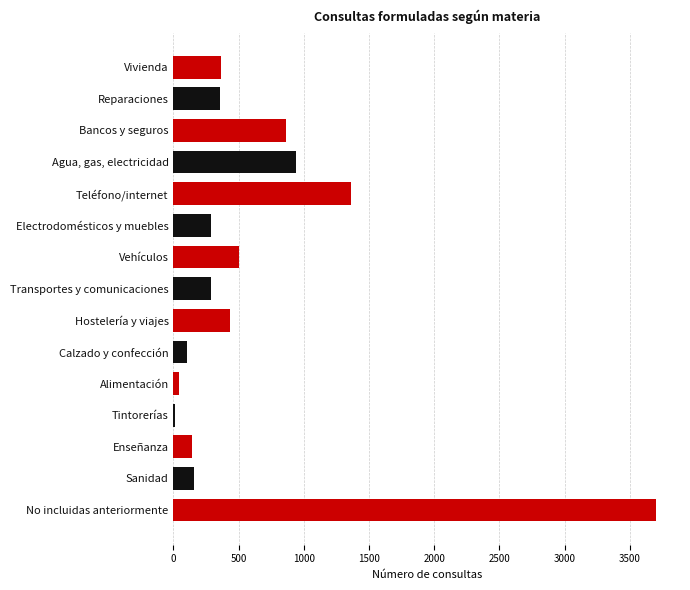

At which label is the value closest to 1857?

Teléfono/internet